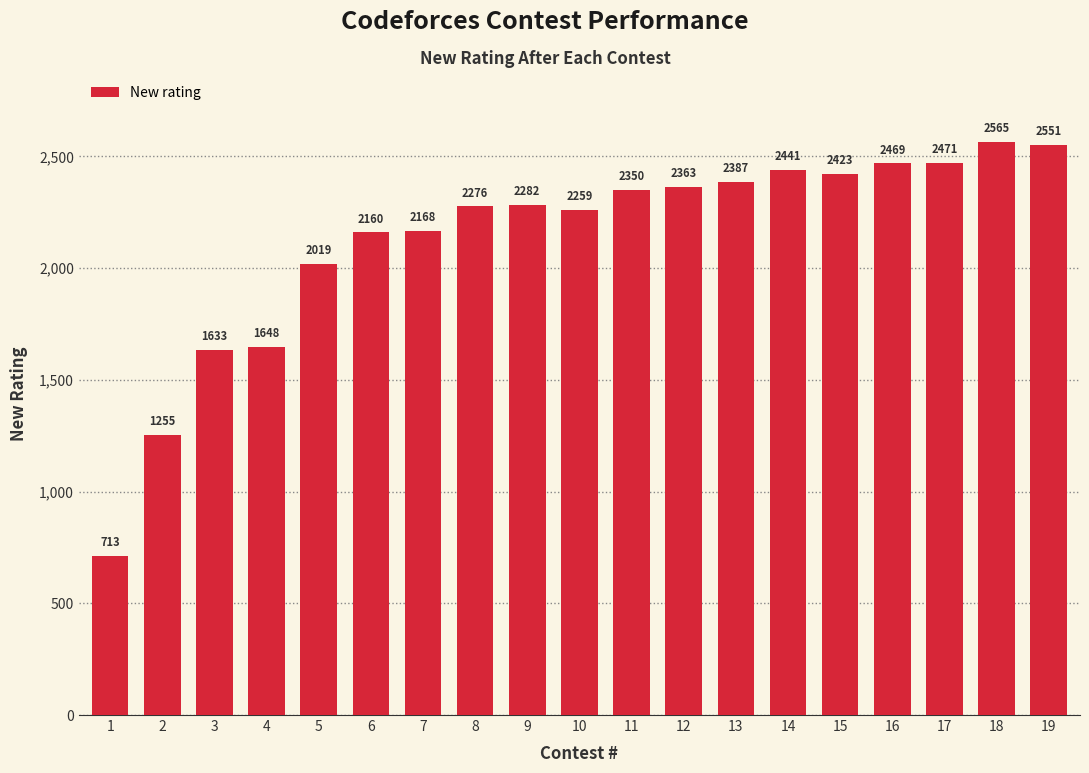

List the labels in order of value, smallest first.

1, 2, 3, 4, 5, 6, 7, 10, 8, 9, 11, 12, 13, 15, 14, 16, 17, 19, 18